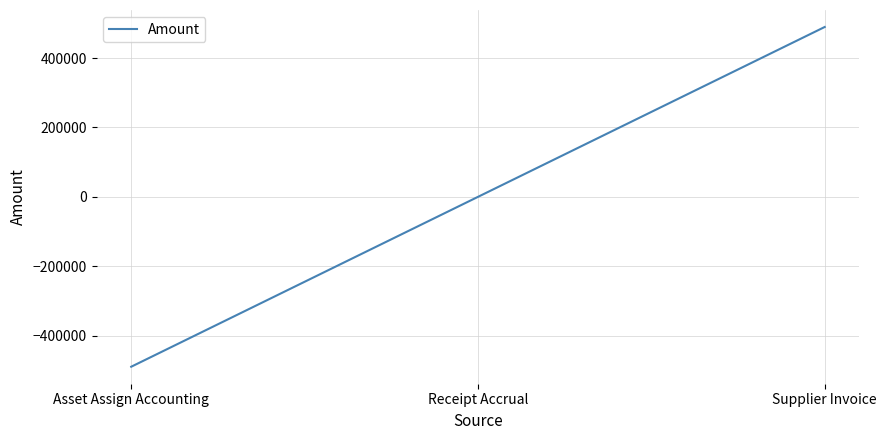

Count the number of categories in the chart.

3